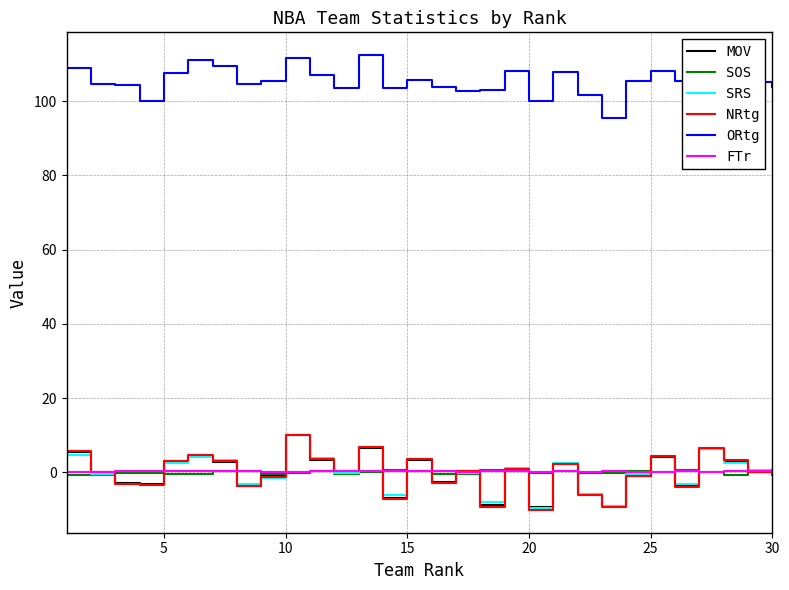

Which series has the largest total across all categories?

ORtg